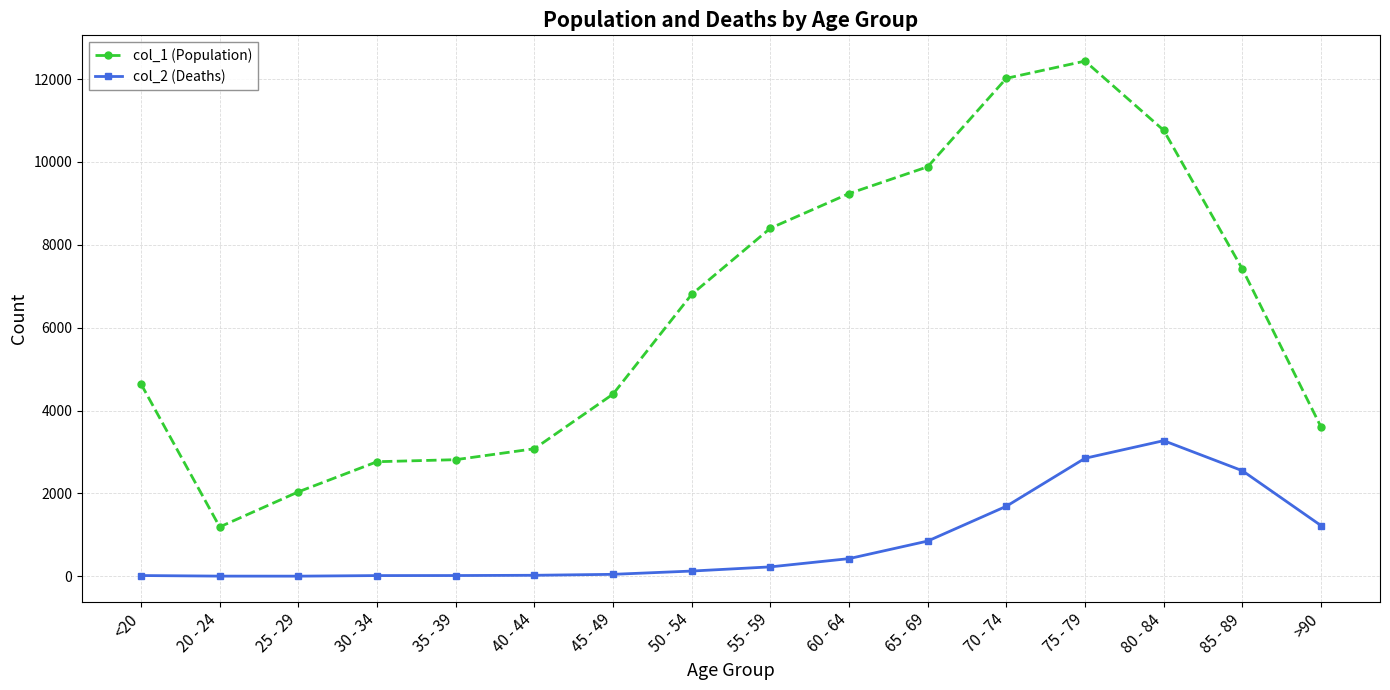

At which label is col_1 (Population) closest to 6812?

50 - 54